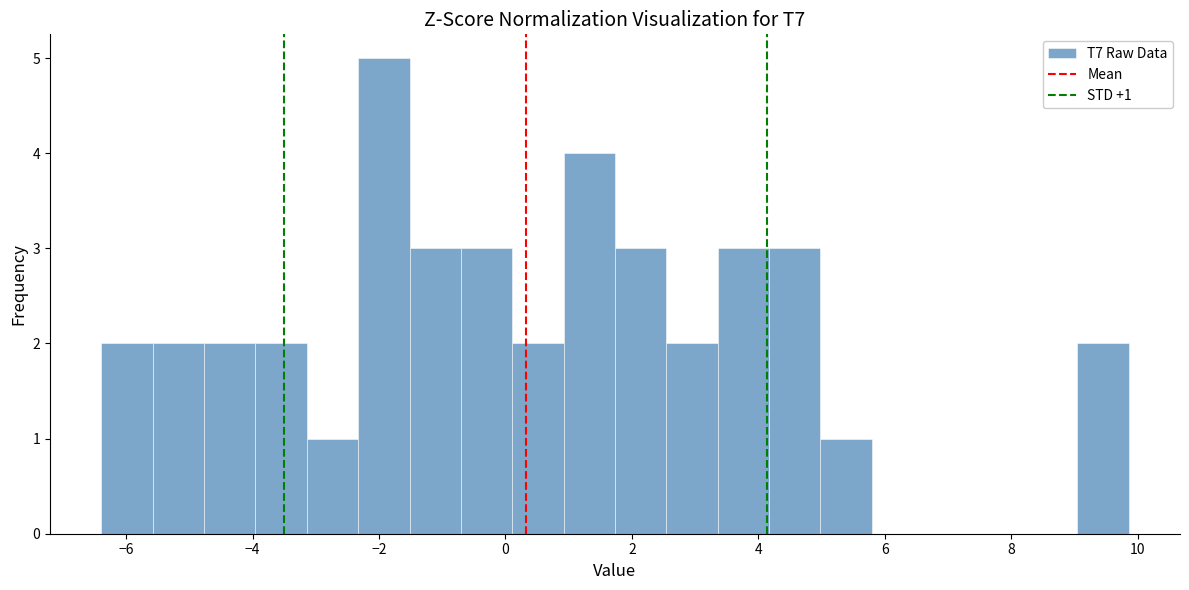

Which range on the x-axis has the tallest bar?

-2.4 to -1.6